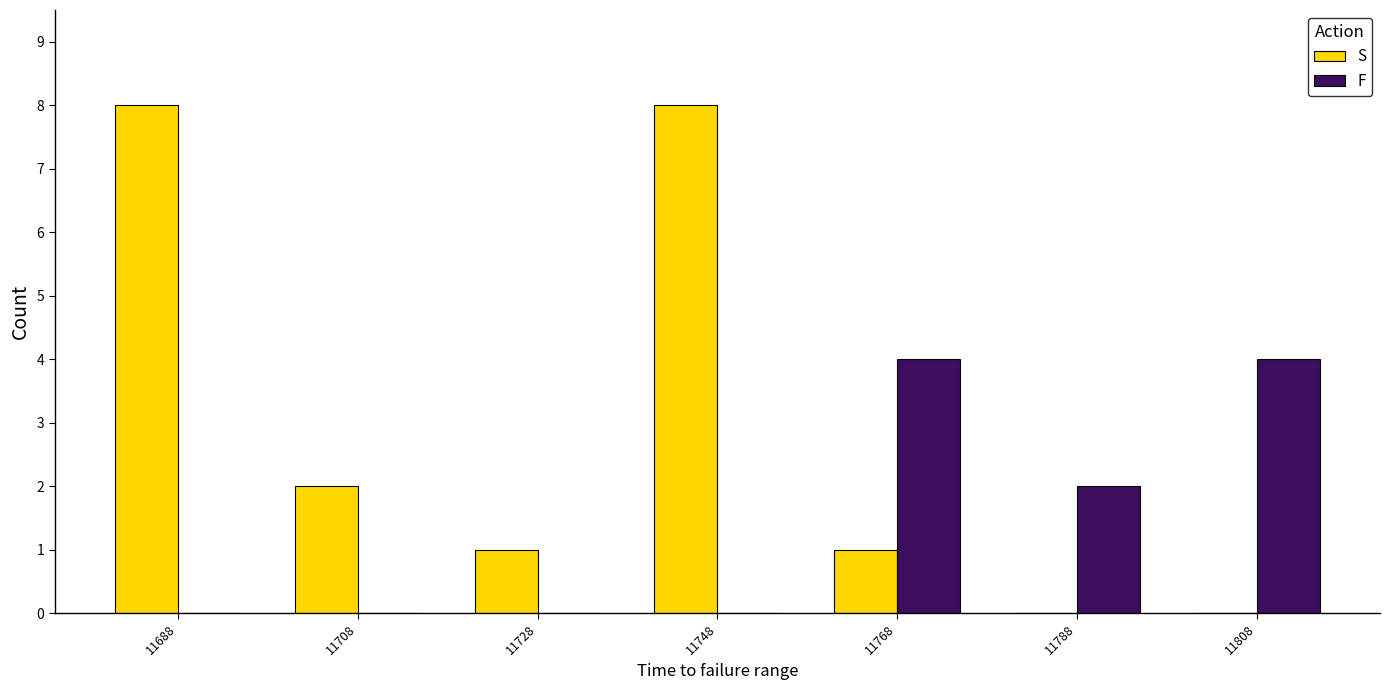

Which series has the largest total across all categories?

S